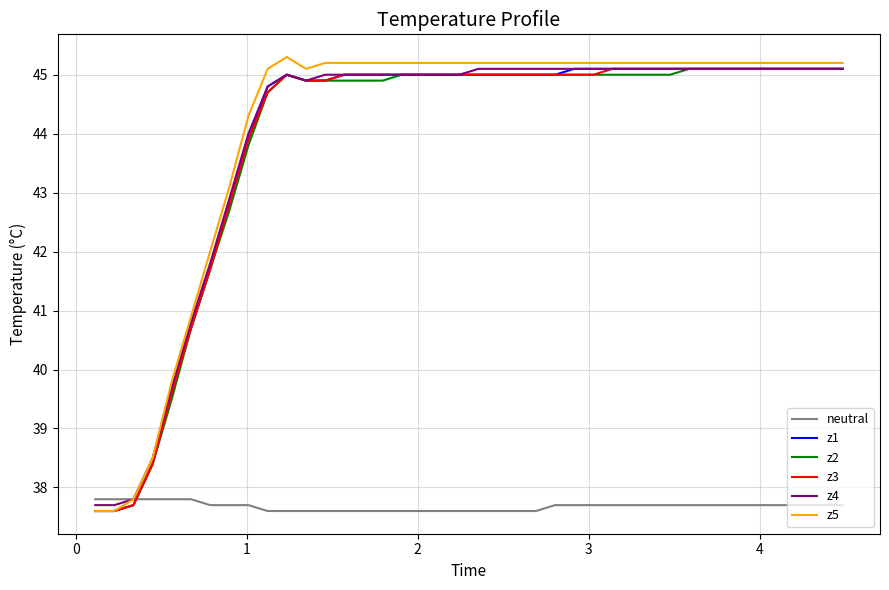

Which series has the largest range (max minus min)?

z5